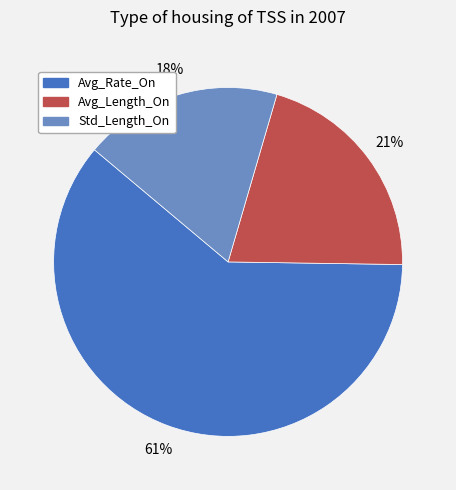

To the nearest percent, what portion does Avg_Length_On represent?

21%